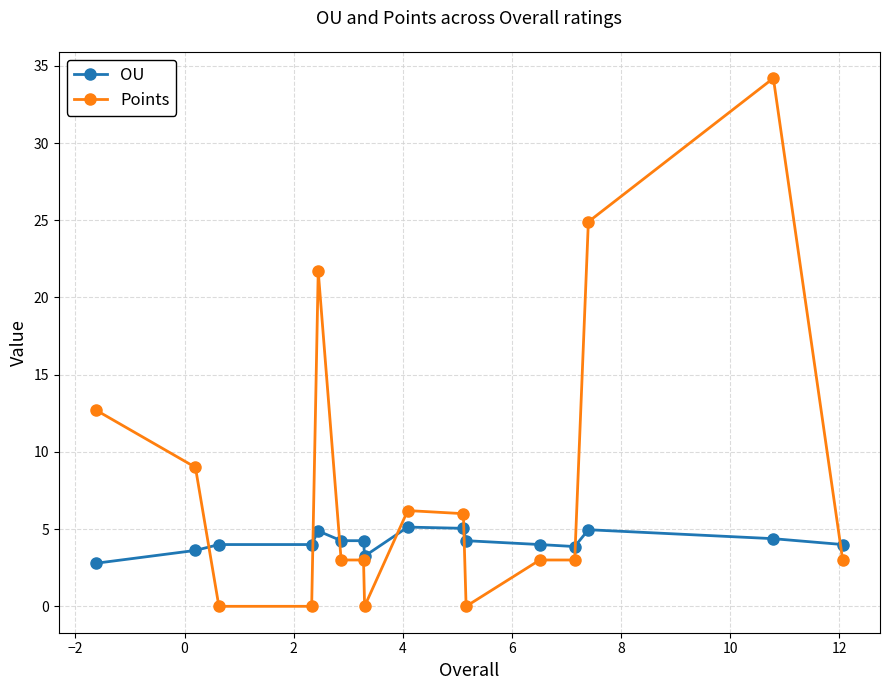

Which series has the largest total across all categories?

Points